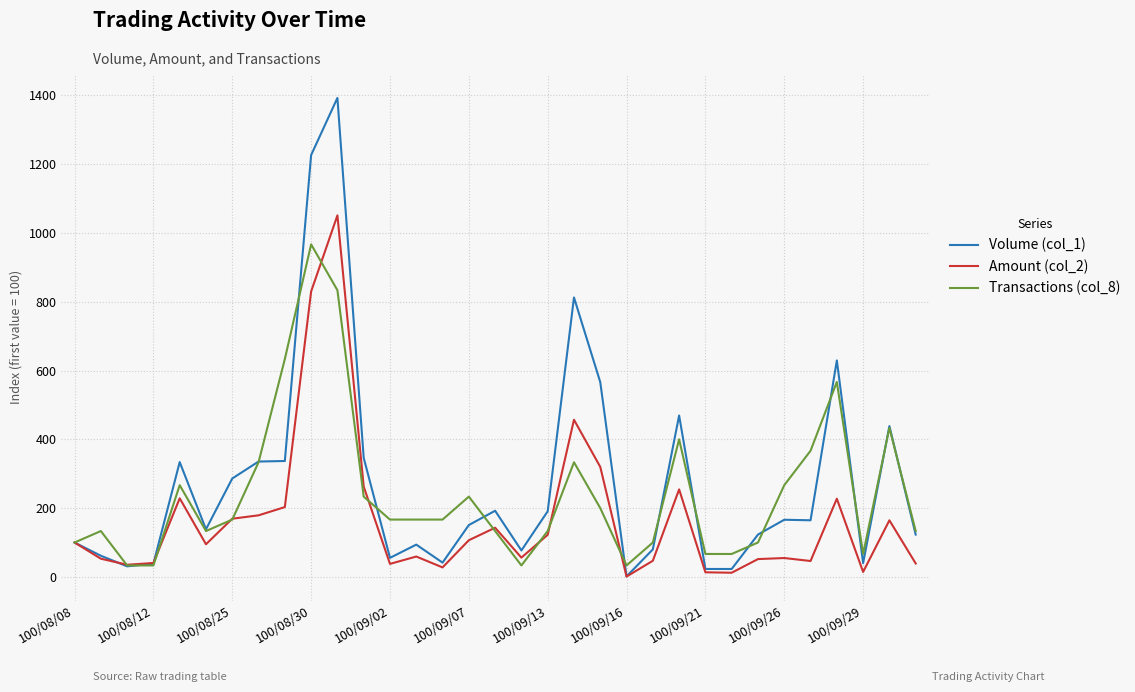

How many values in the Transactions (col_8) series exceed 166?

18